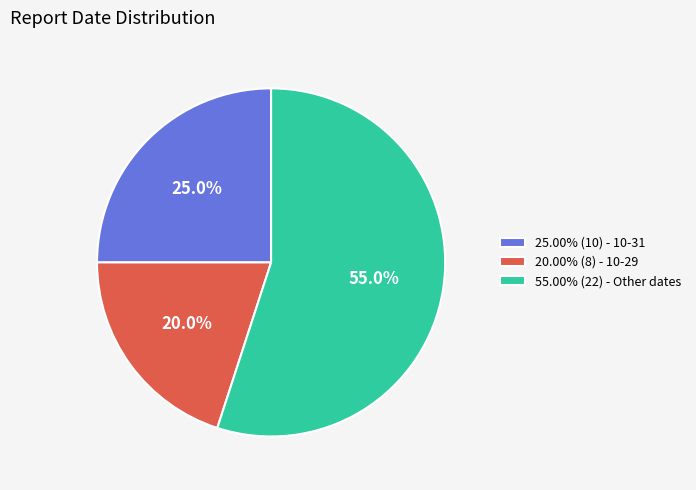

Approximately how many times larger is the value at 20.00% (8) - 10-29 compared to 55.00% (22) - Other dates?

0.4